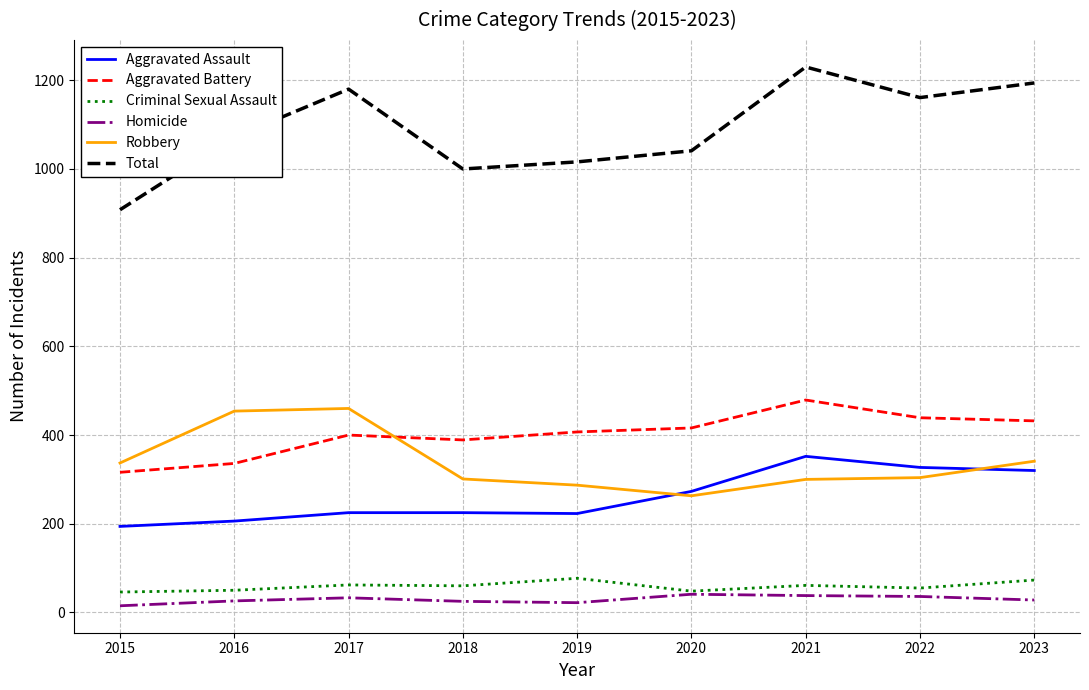

In Robbery, how many points are lower than both neighbors (excluding endpoints)?

1